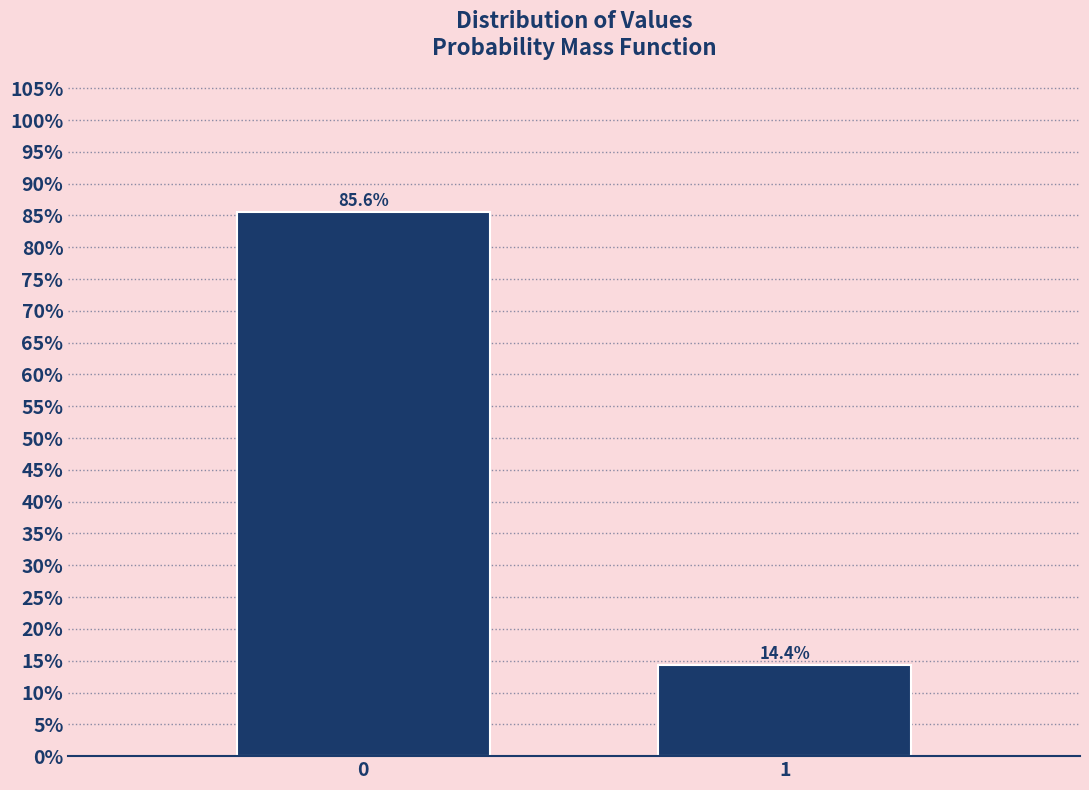

Reading left to right, what are all the values shown in this chart?

85.6	14.4